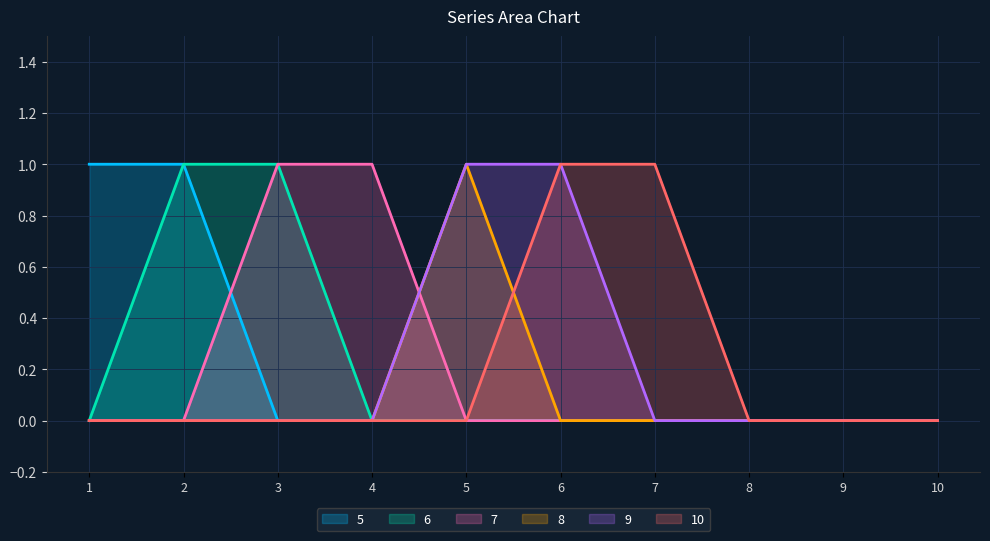

Which series has the widest spread of values?

5